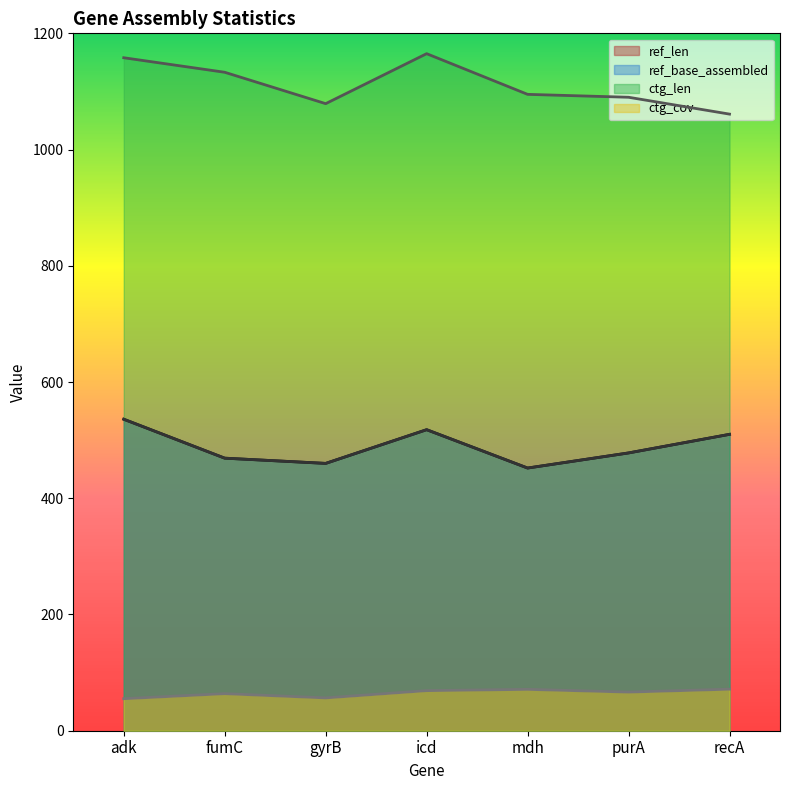

Is the value of ref_len at mdh greater than the value of ref_base_assembled at recA?

No